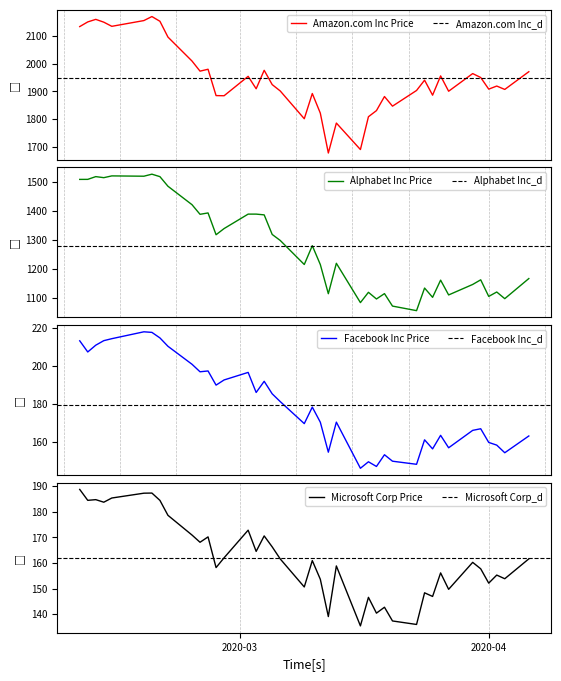

What is the maximum value for Amazon.com Inc Price?

2170.2